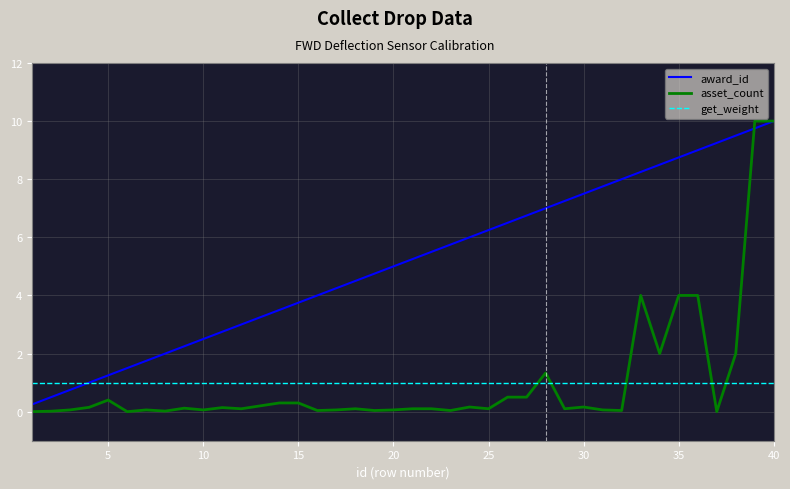

How many intersections are there between get_weight and asset_count?

5